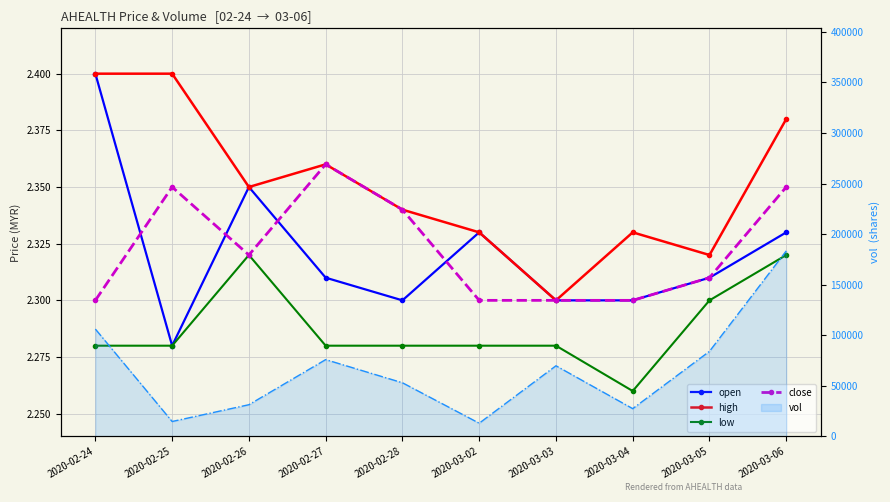

What is the label of the 6th point from the right?

2020-02-28